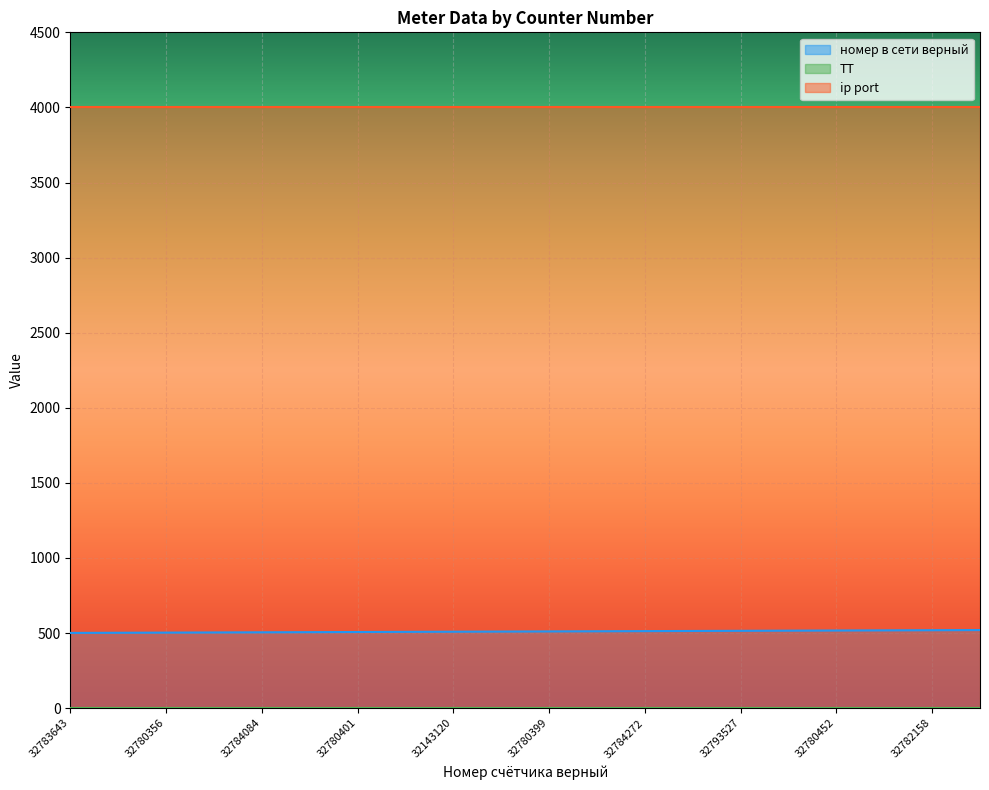

List the series in order of their peak value, highest first.

ip port, номер в сети верный, ТТ